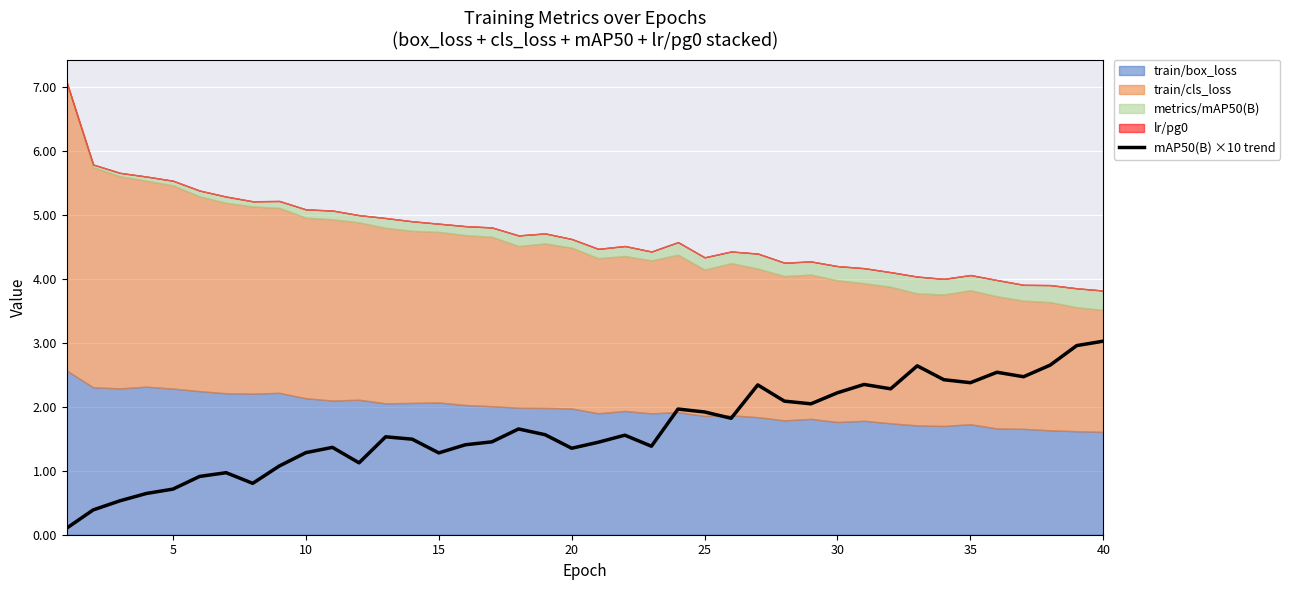

What is the maximum value for mAP50(B) ×10 trend?

3.0